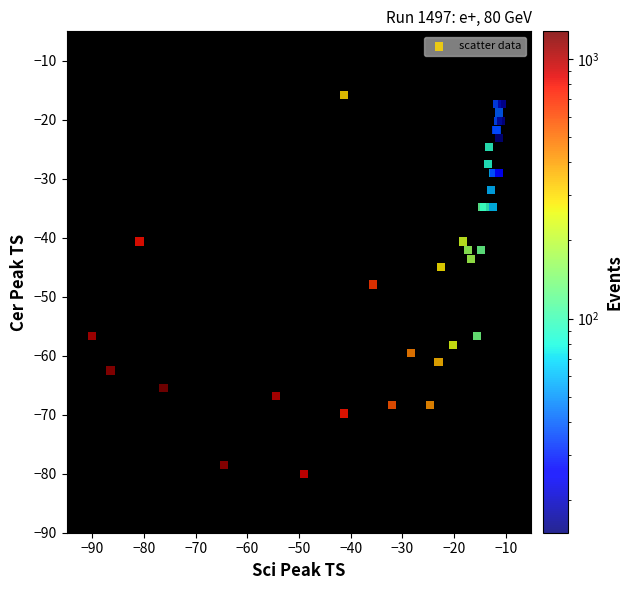

What Y value in the scatter plot is closest to -47?

-47.9